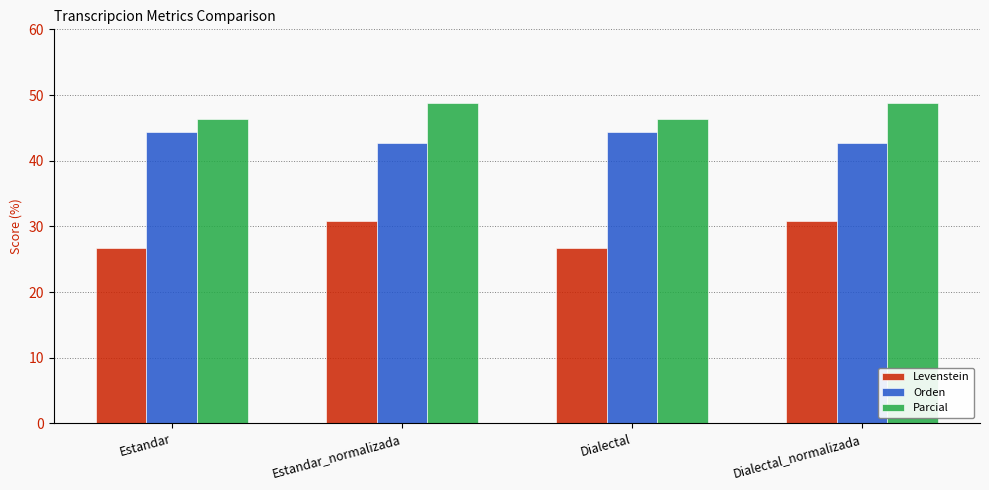

What is the value of the Levenstein bar at the 3rd from the left?

26.8